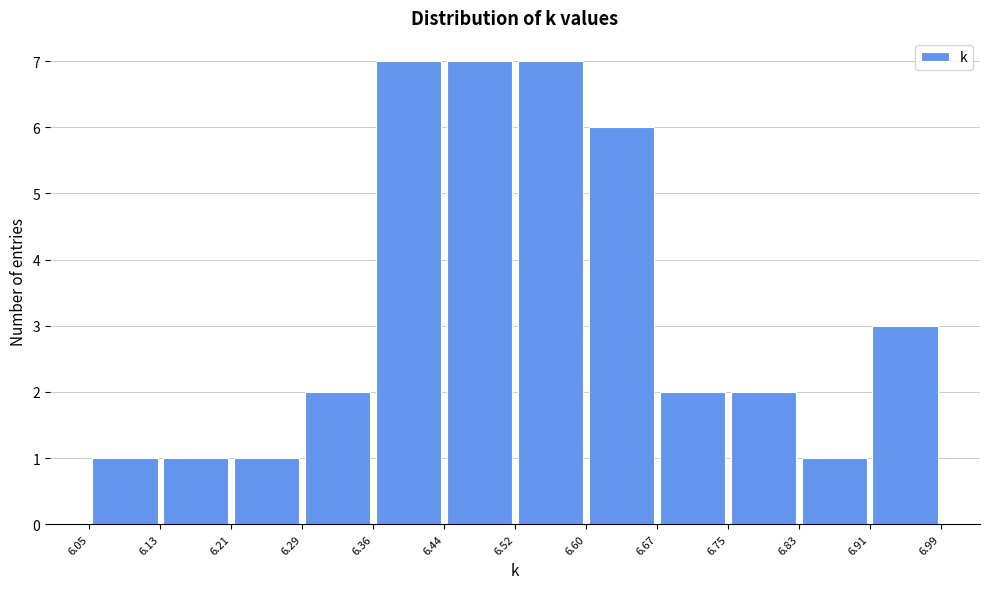

Reading left to right, list every bar in this chart as the range it spans on the x-axis followed by its height. The values are not printed on the chart, so give them approximately, as read against the axis.

6.05 to 6.13: 1
6.13 to 6.21: 1
6.21 to 6.29: 1
6.29 to 6.36: 2
6.36 to 6.44: 7
6.44 to 6.52: 7
6.52 to 6.60: 7
6.60 to 6.67: 6
6.67 to 6.75: 2
6.75 to 6.83: 2
6.83 to 6.91: 1
6.91 to 6.99: 3